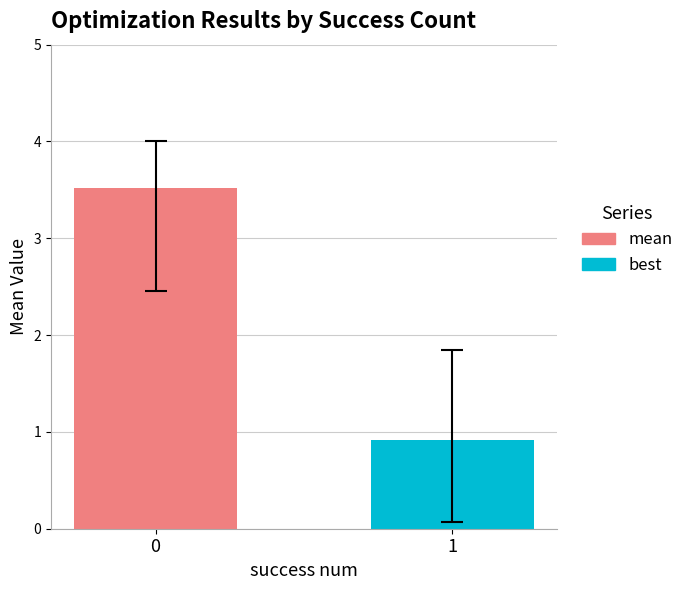

Does the chart contain stacked bars?

No